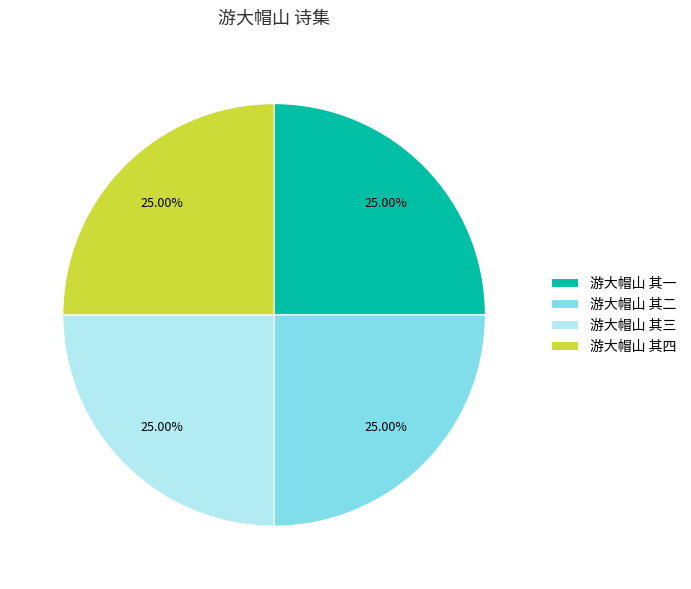

Does any single category account for the majority?

No